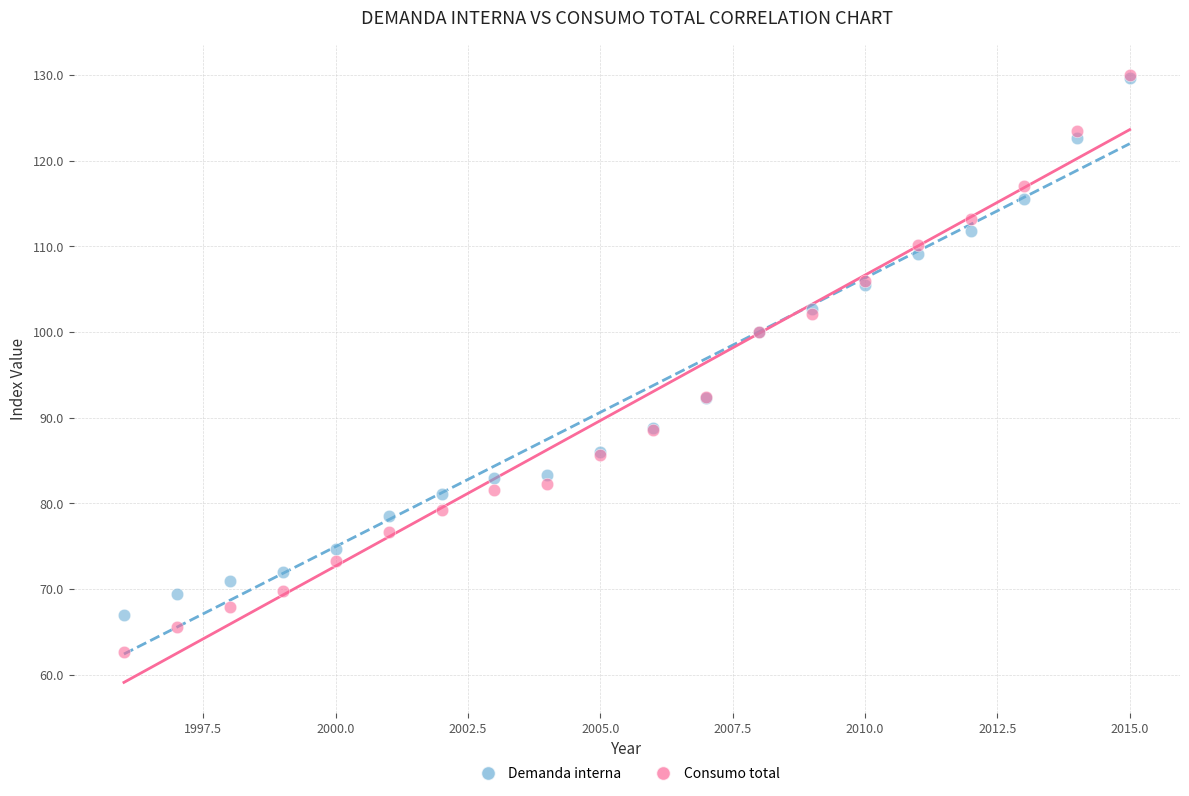

Which series has the largest Y range (max minus min)?

Consumo total